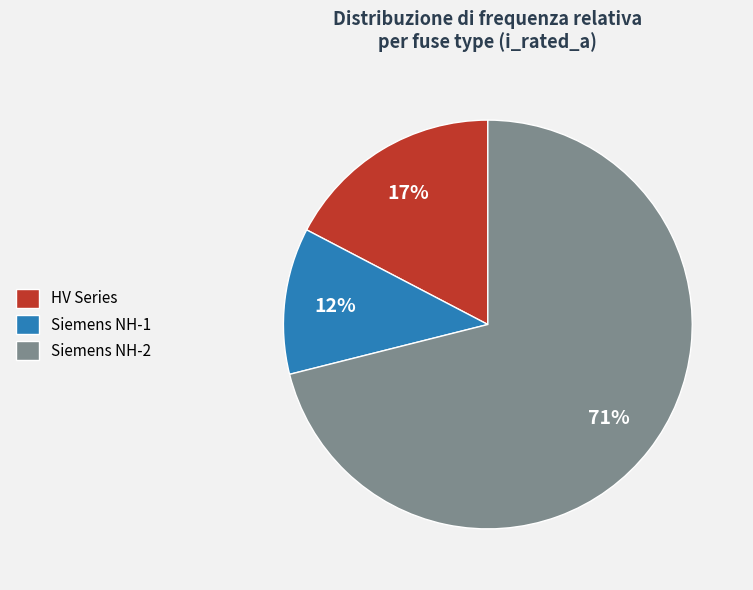

Rank the categories by value from lowest to highest.

Siemens NH-1, HV Series, Siemens NH-2